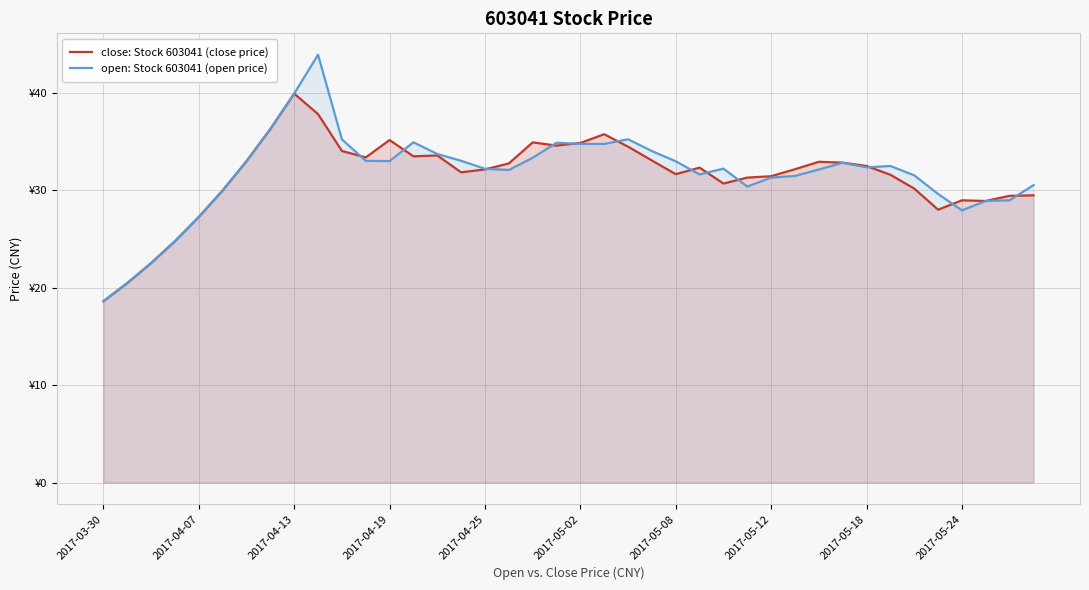

The close: Stock 603041 (close price) series shows 33.5 at 14. True or false?

True